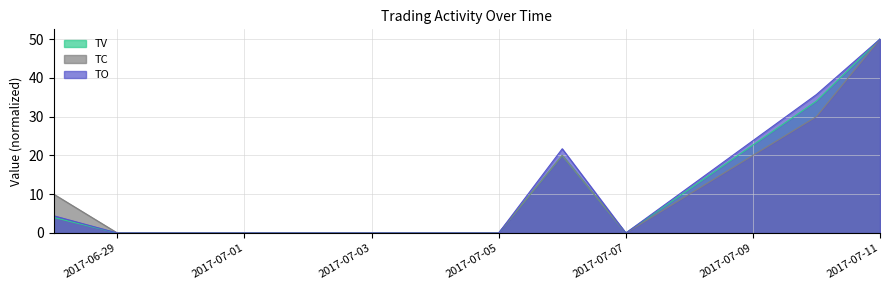

List the series in order of their peak value, highest first.

TV, TC, TO